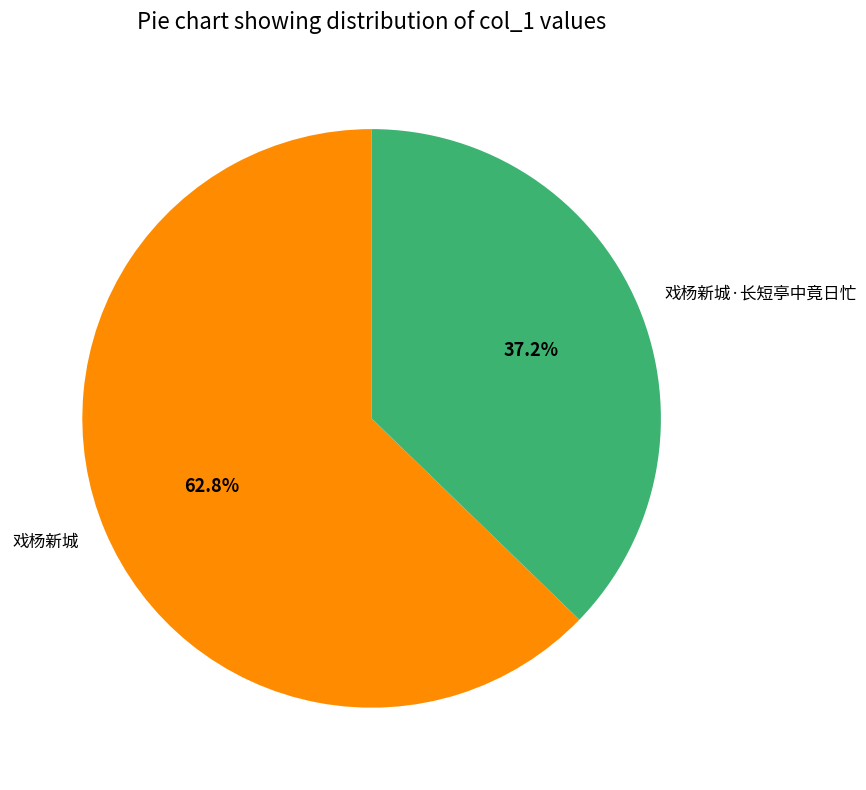

Which category has the smallest portion of the pie?

戏杨新城·长短亭中竟日忙